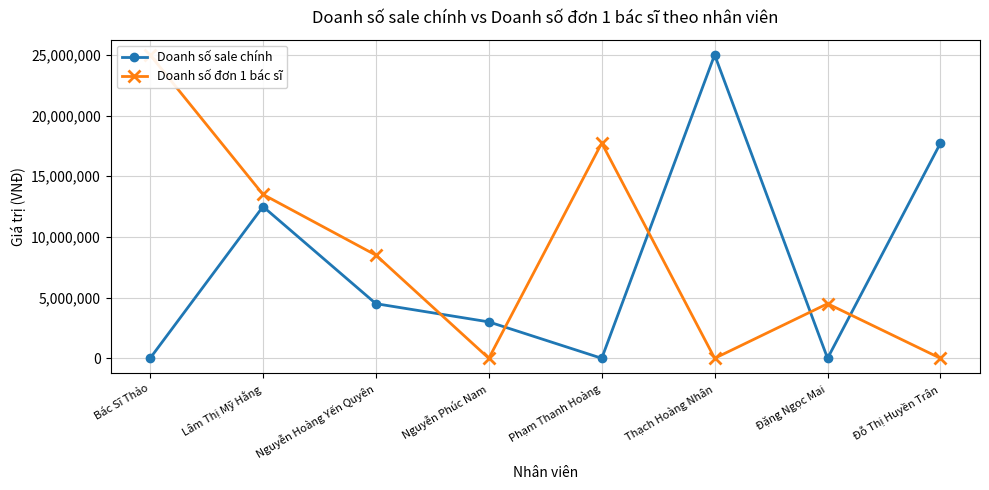

Reading left to right, list all the values displayed in this chart.

Doanh số sale chính: 0	12500000	4500000	3000000	0	25000000	0	17730000
Doanh số đơn 1 bác sĩ: 25000000	13500000	8500000	0	17730000	0	4500000	0